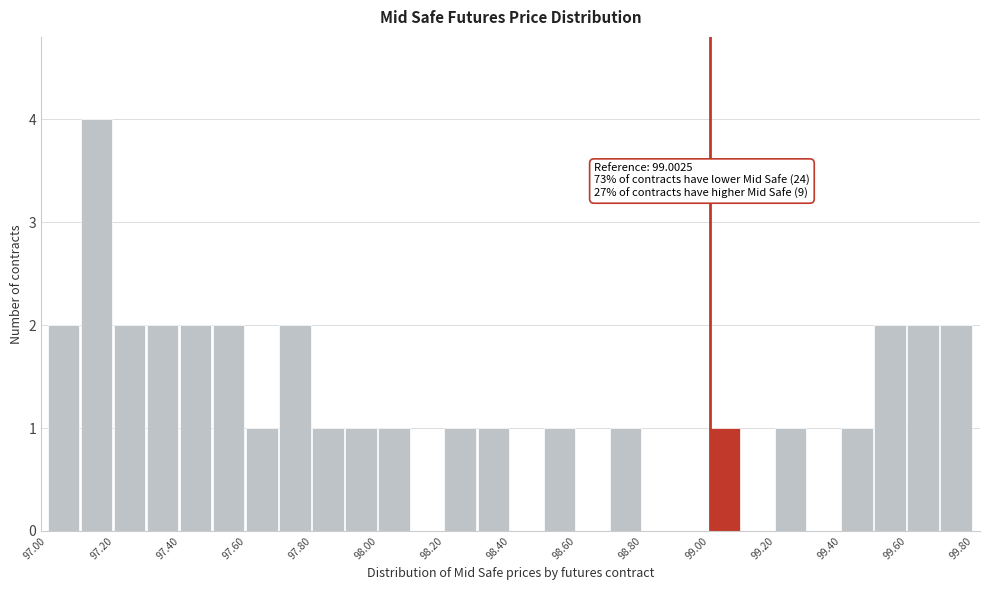

Which range on the x-axis has the tallest bar?

97.1 to 97.2